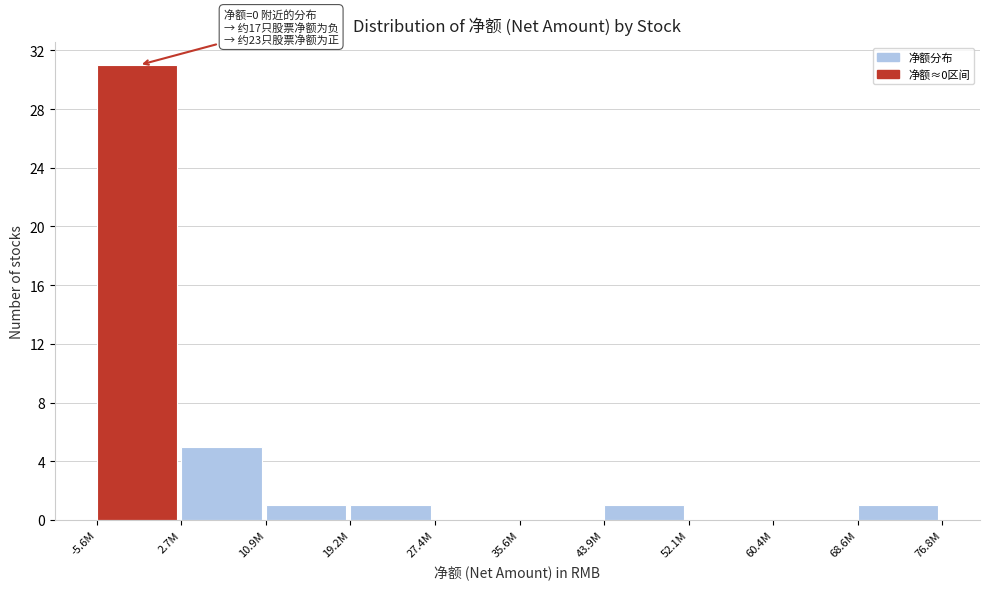

Reading left to right, transcribe all the data shown in this chart.

-5.6M=31	2.7M=5	10.9M=1	19.2M=1	27.4M=0	35.6M=0	43.9M=1	52.1M=0	60.4M=0	68.6M=1